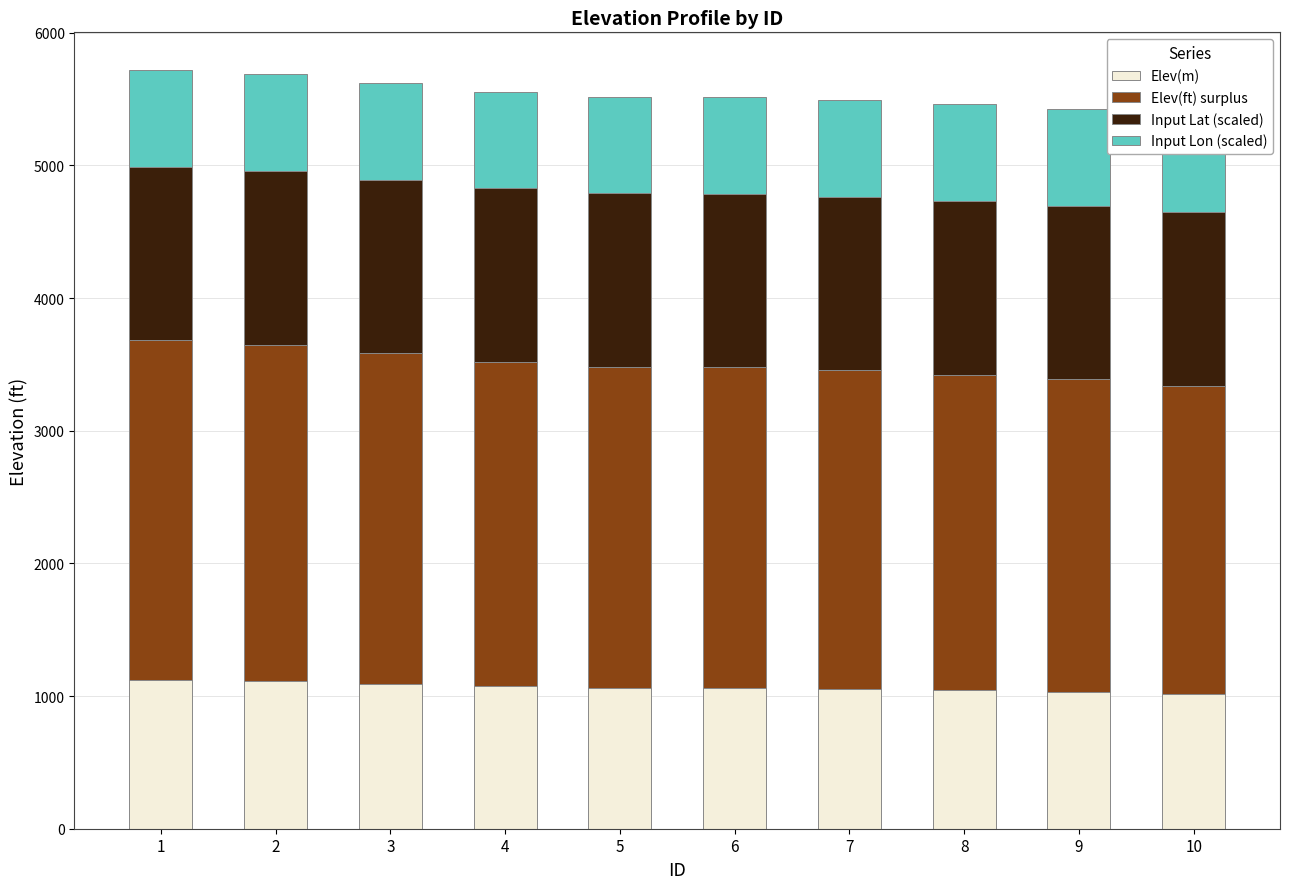

The Elev(ft) surplus series shows 1398.9 at 3. True or false?

False